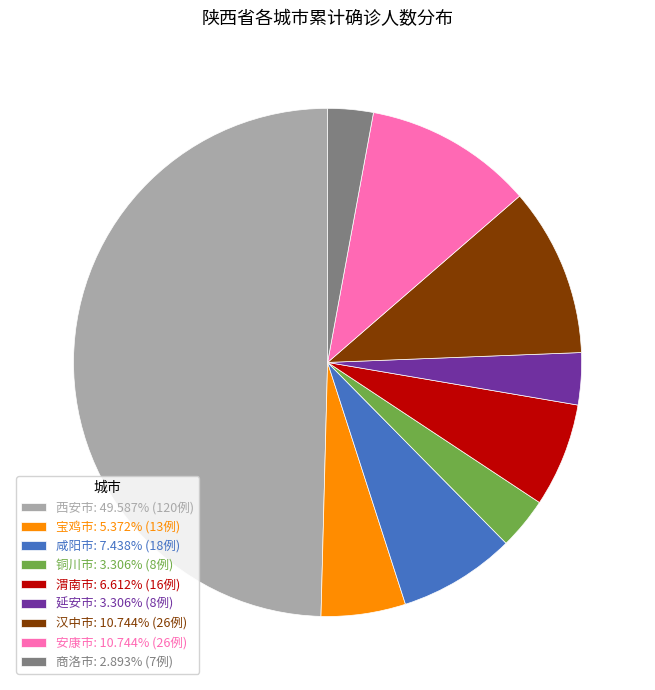

Is 安康市: 10.744% (26例) the majority of the pie?

No